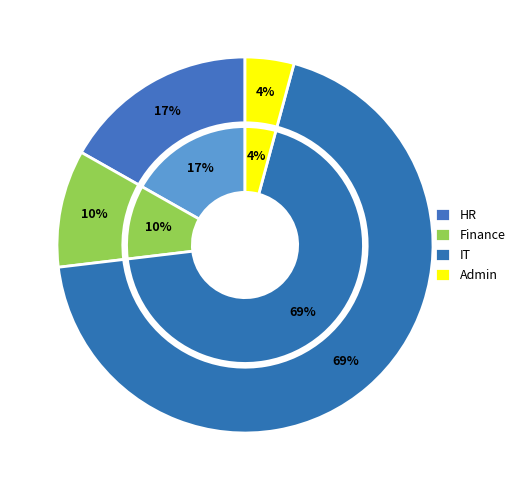

To the nearest percent, what is the difference between the Finance and IT slice percentages?

59%